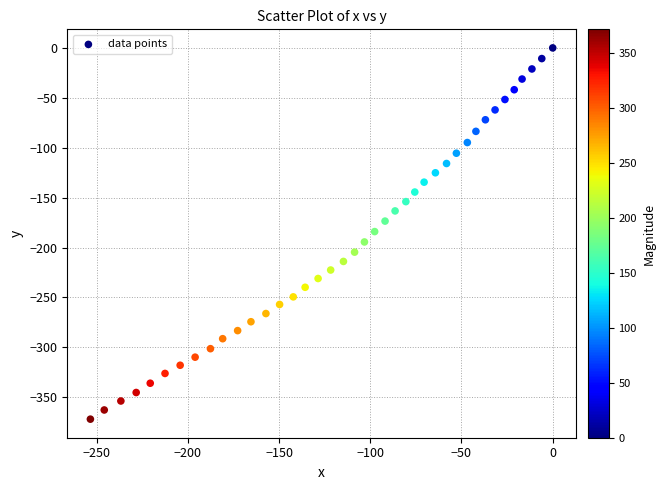

What is the range of X values (max minus min)?

253.4